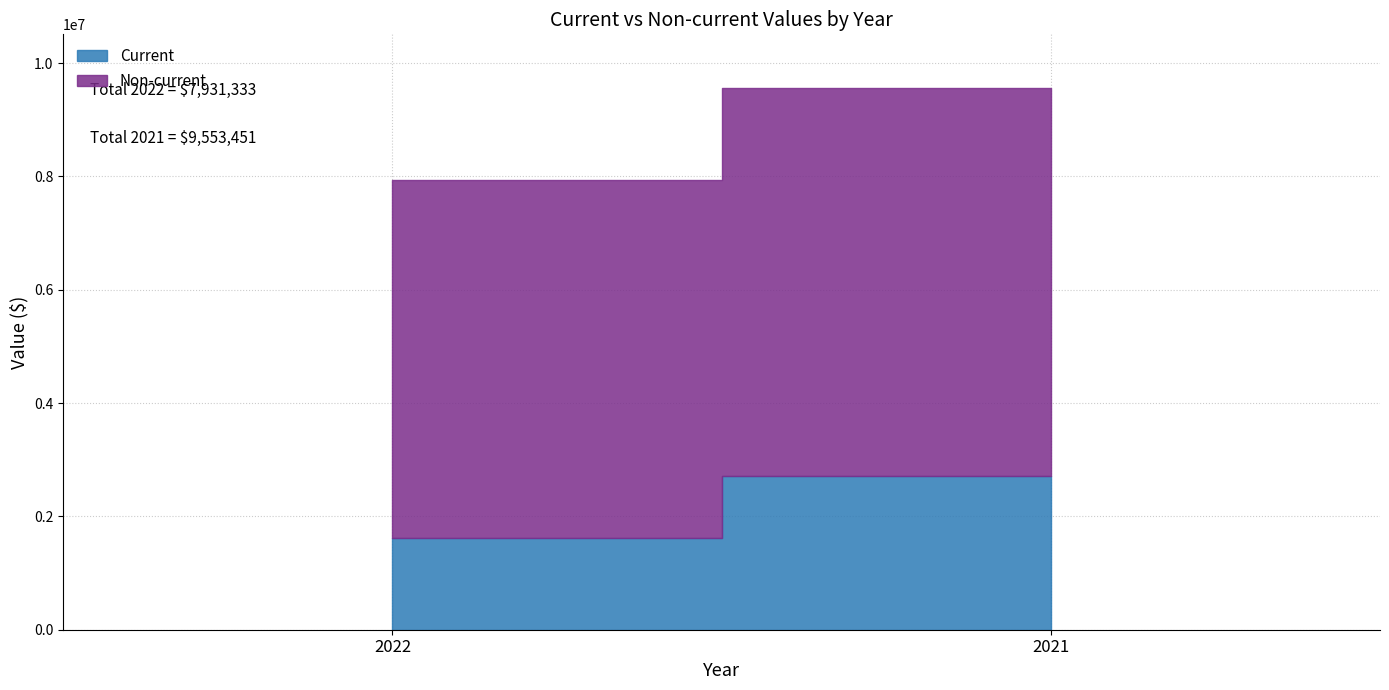

Which category has the highest value across all series?

2021